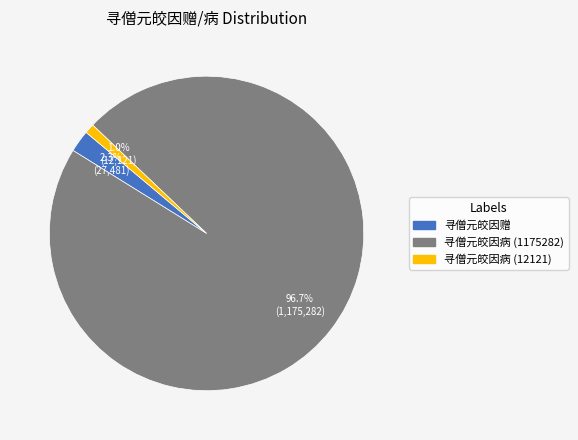

Is it true that 寻僧元皎因赠 is 2% of the pie?

True